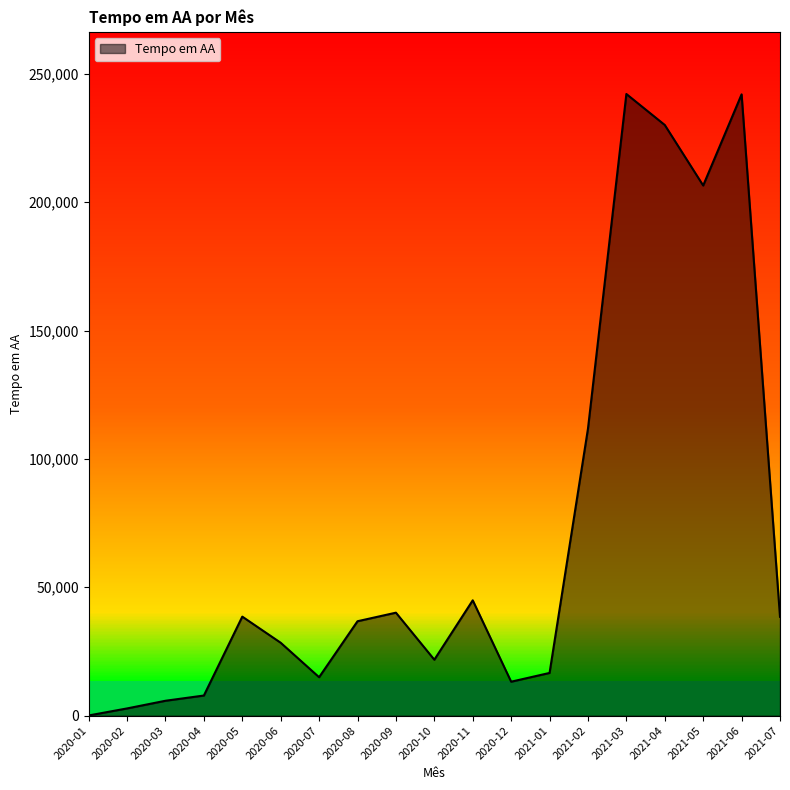

Which category has the lowest value across all series?

2020-01